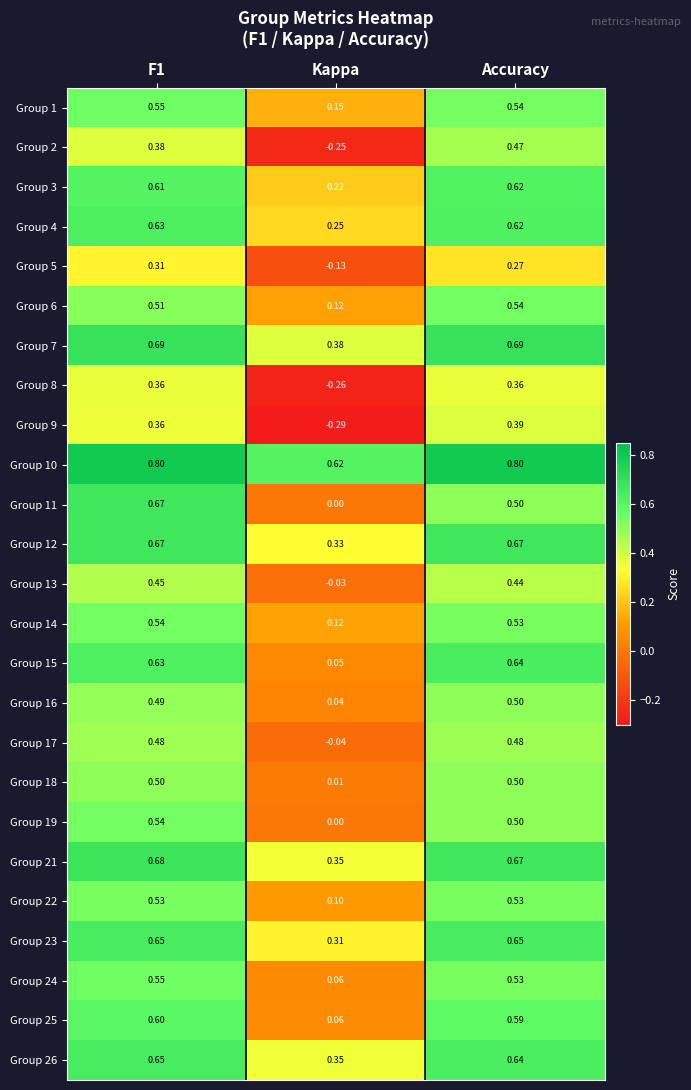

At how many categories does at least one series exceed 0?

3